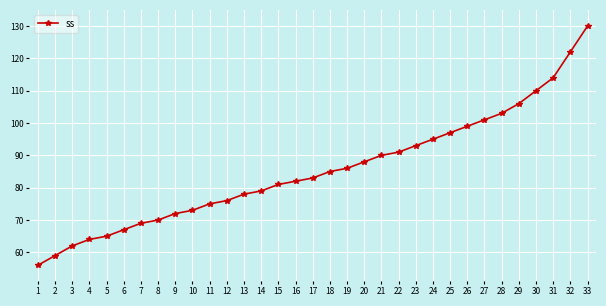

What is the minimum value shown in the chart?

56